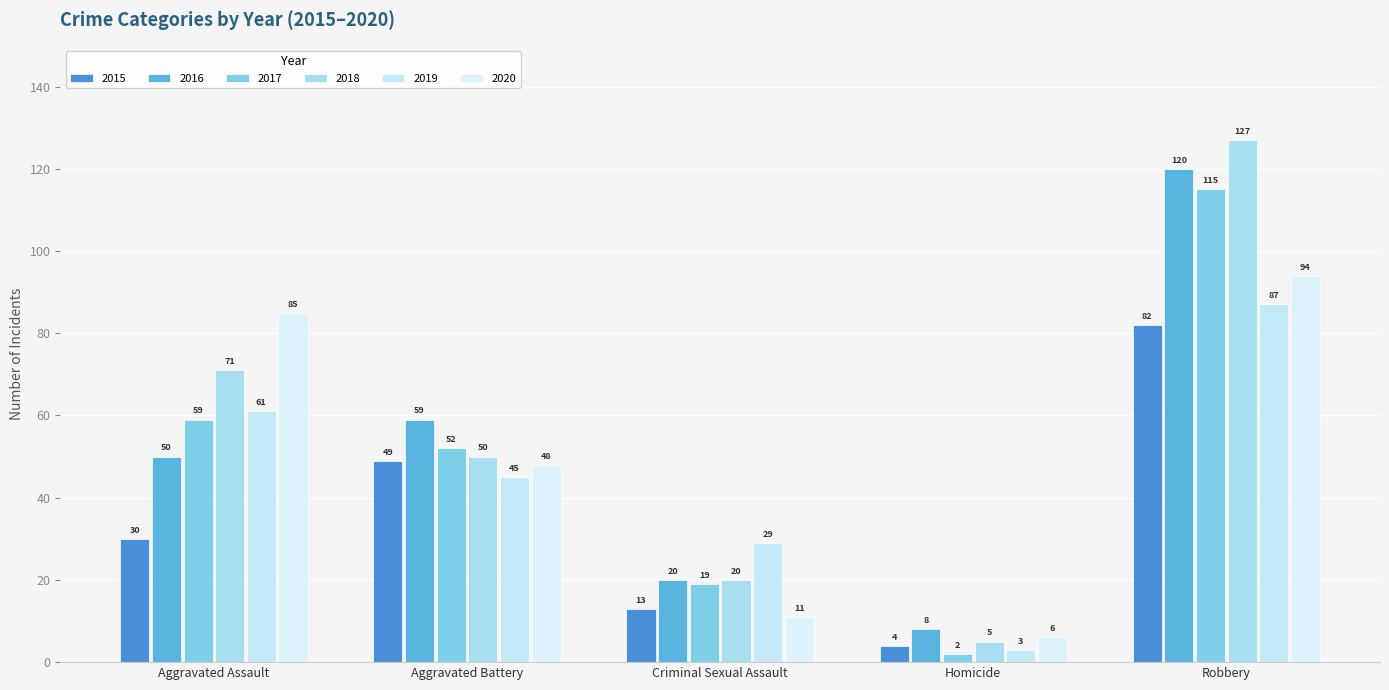

Between Aggravated Assault and Criminal Sexual Assault, which series saw the biggest shift?

2020